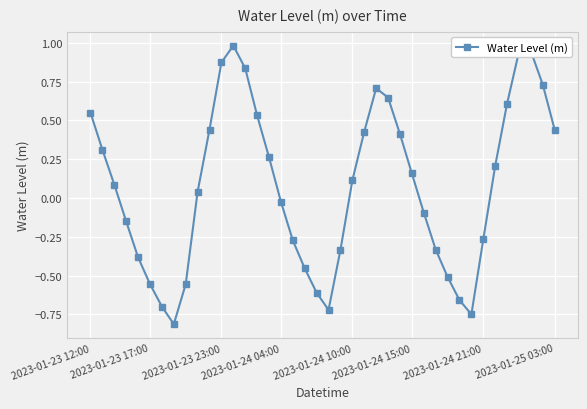

What is the value of the 29th point from the left?

-0.1